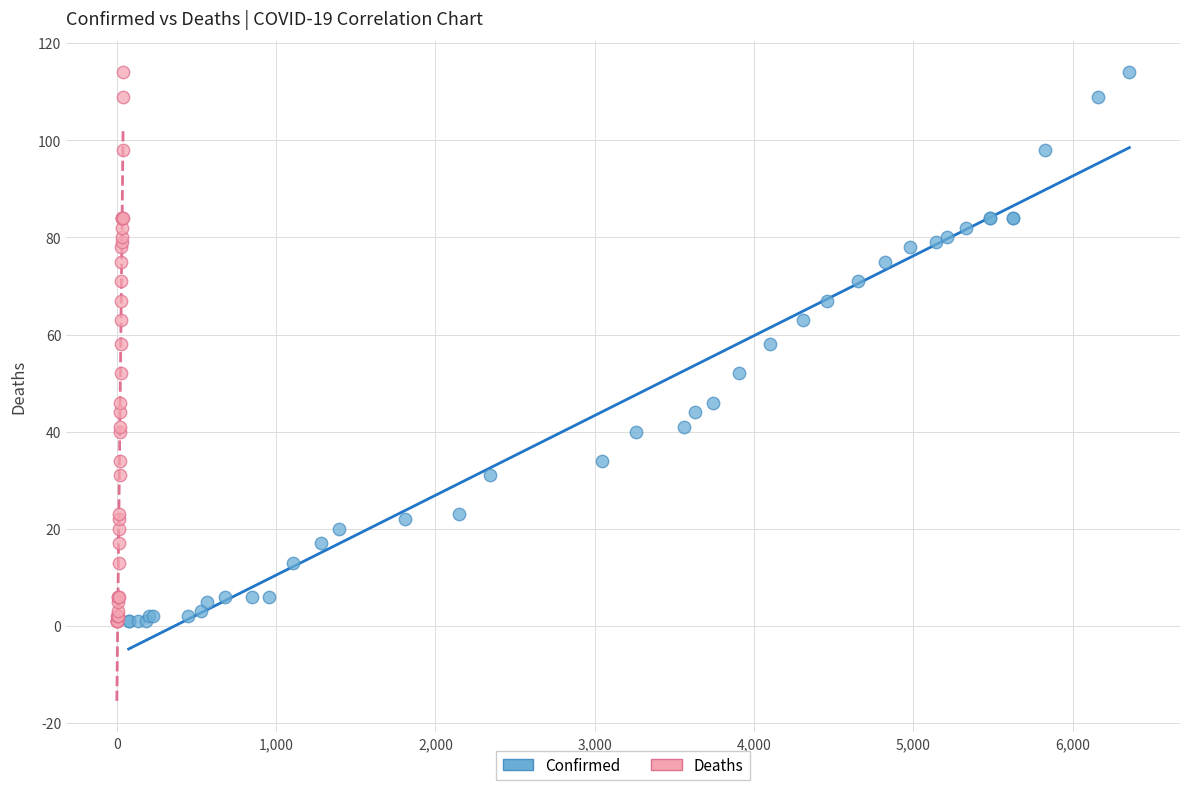

What are all the series names shown in the legend?

Confirmed, Deaths